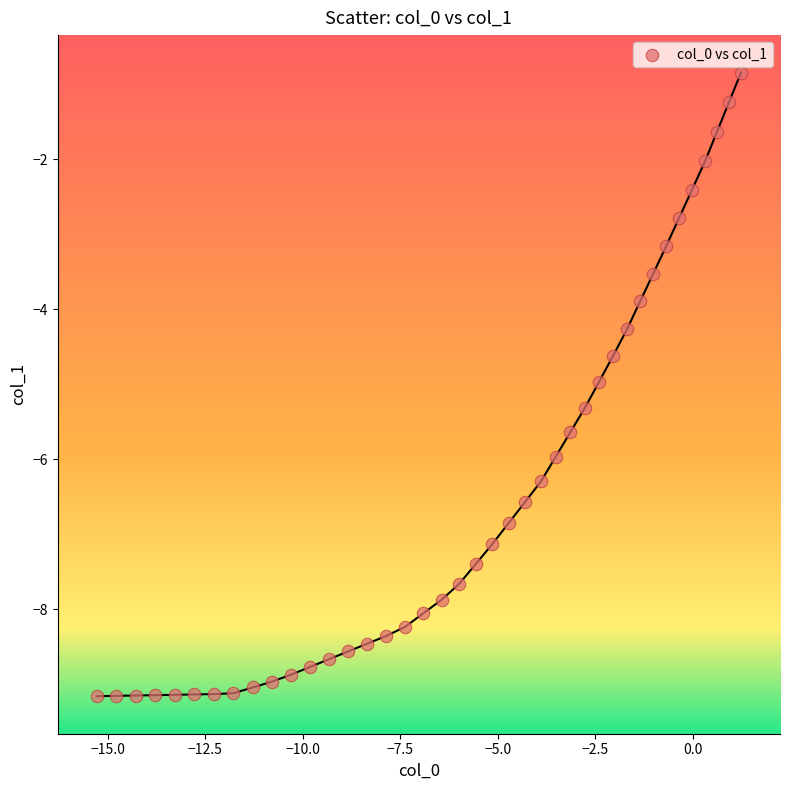

What is the range of Y values (max minus min)?

8.3